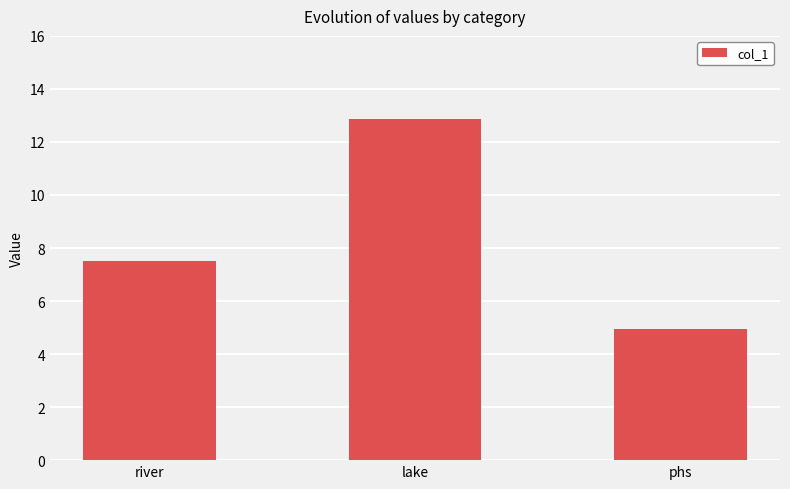

Reading left to right, transcribe all the data shown in this chart.

7.5	12.9	4.9